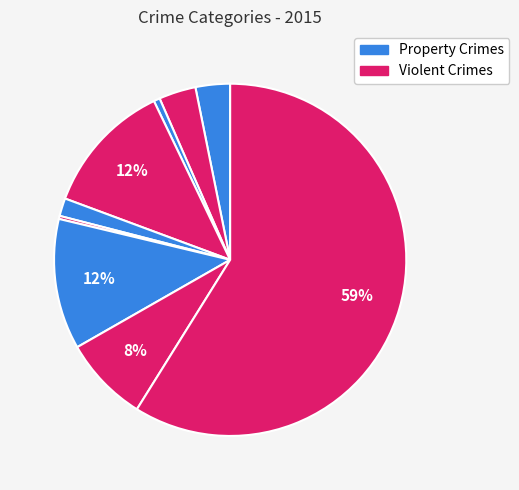

Count the number of slices in the pie.

9